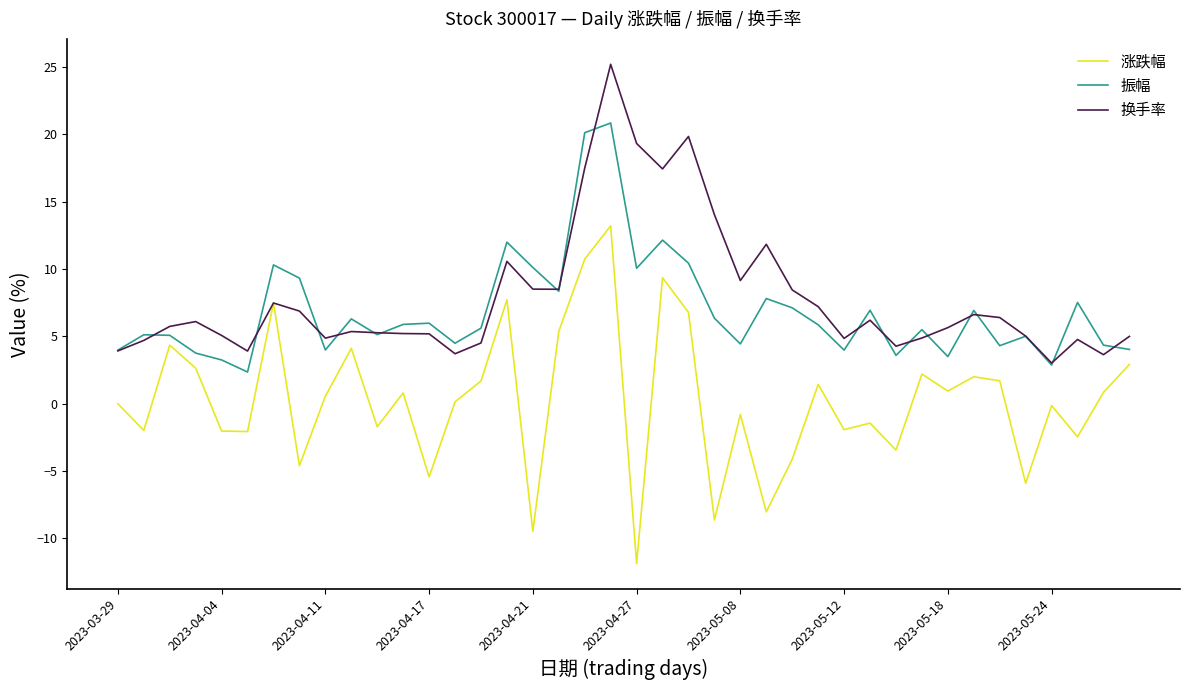

What is the difference between the second highest and second lowest values in the 振幅 series?

17.3